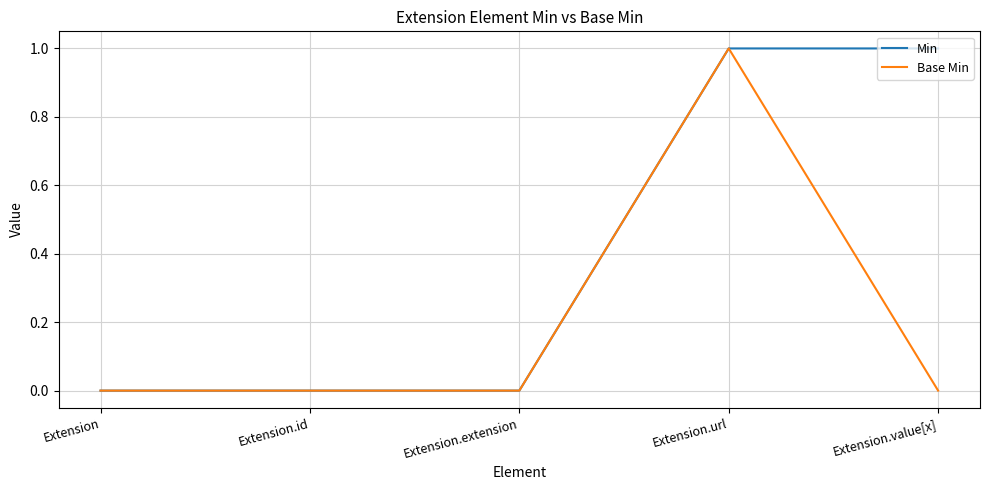

What position from the left is Extension.value[x]?

5